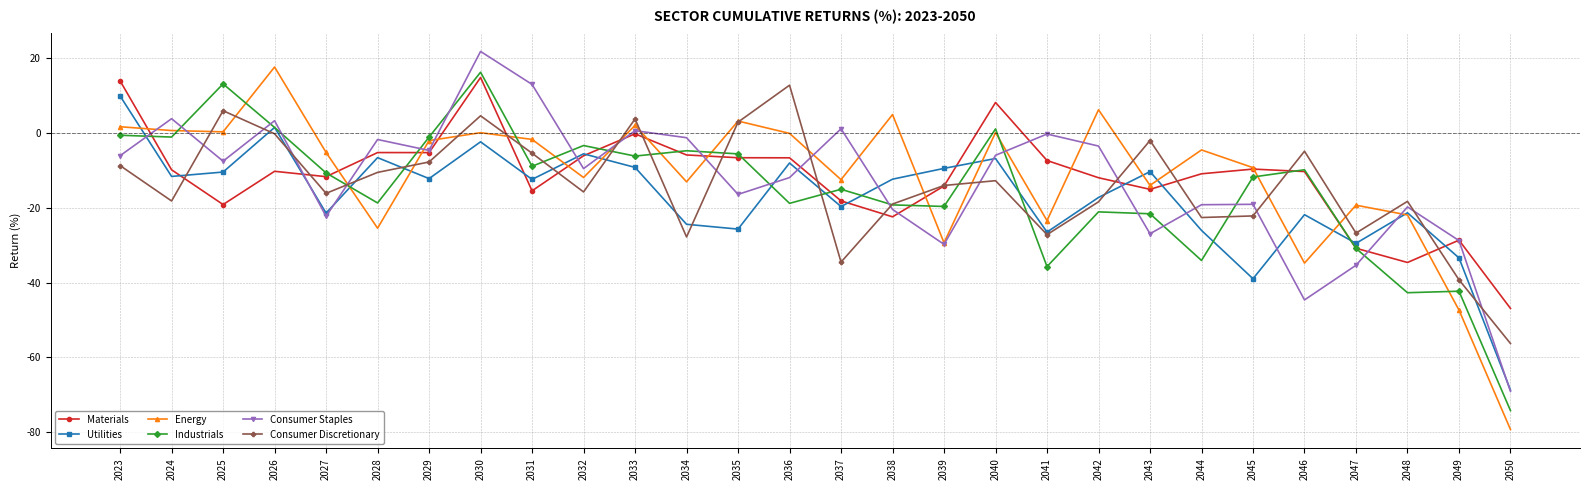

Which series changed the most between 2031 and 2046?

Consumer Staples